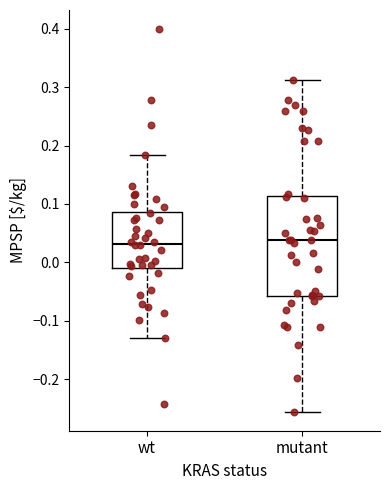

Reading left to right, read every box against the y-axis: the position of its median line, the range the box covers, and the ends of its whiskers. The values are not printed on the chart, so give them approximately, as read against the axis.

wt: median 0.03, box -0.01 to 0.09, whiskers -0.13 to 0.18
mutant: median 0.04, box -0.06 to 0.11, whiskers -0.26 to 0.31